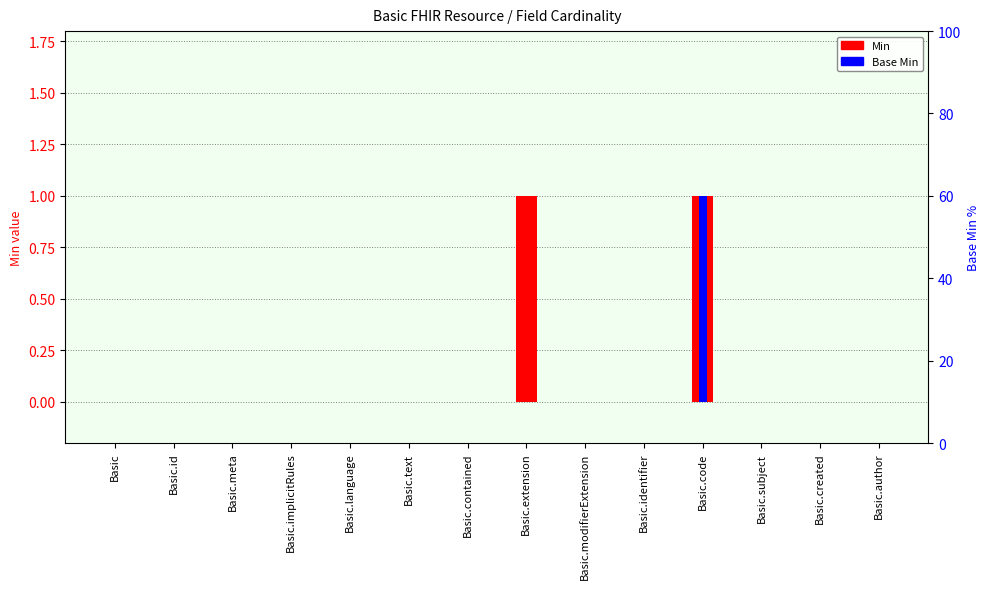

What is the label of the 11th bar from the right?

Basic.implicitRules